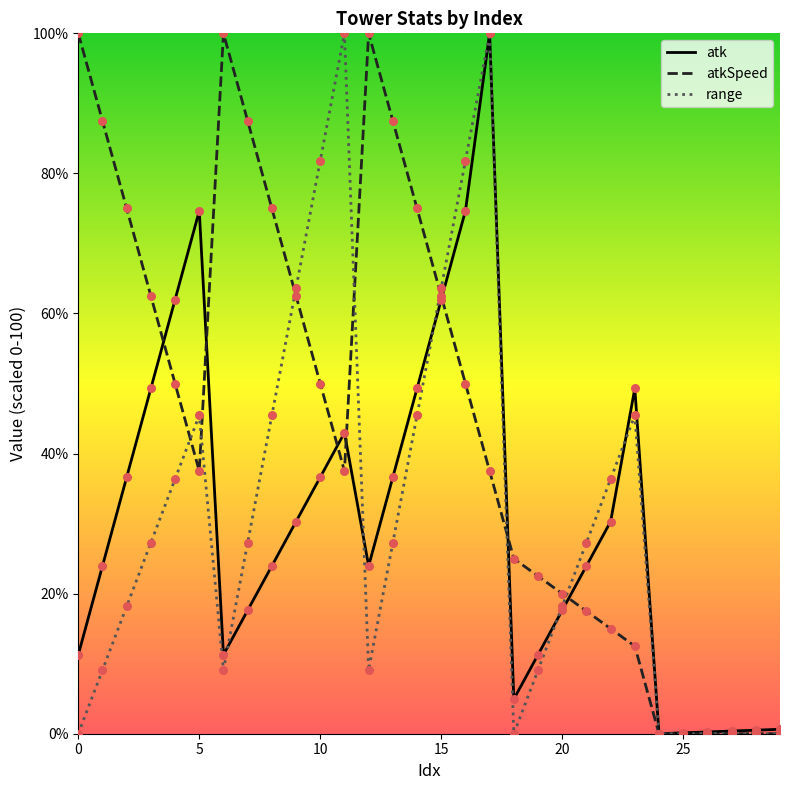

Which series has the largest total across all categories?

atkSpeed